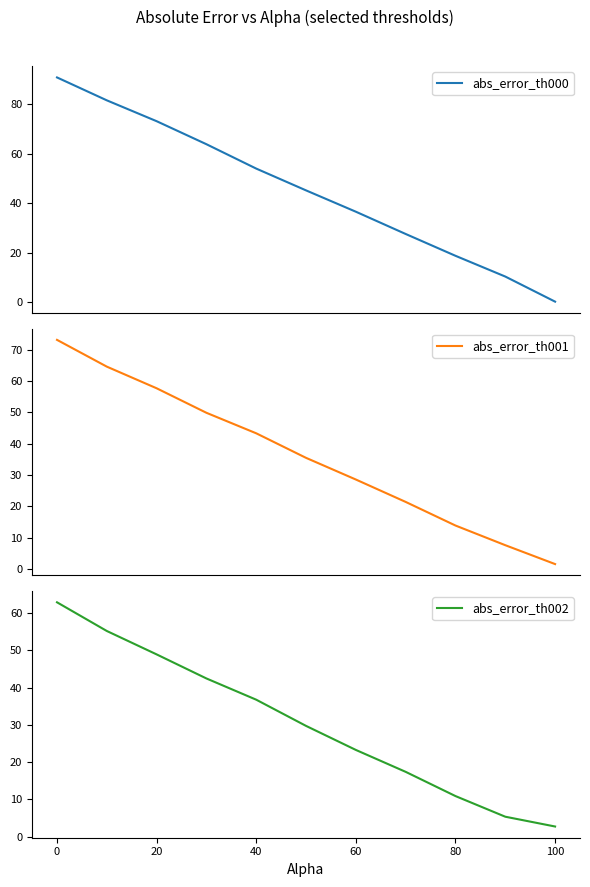

True or false: abs_error_th000 and abs_error_th001 intersect in this chart.

True